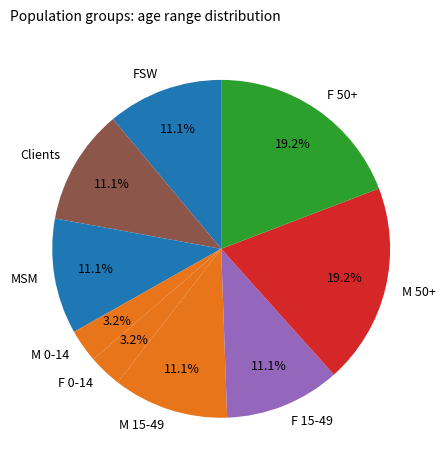

What percentage is NOT represented by Clients?

88.9%